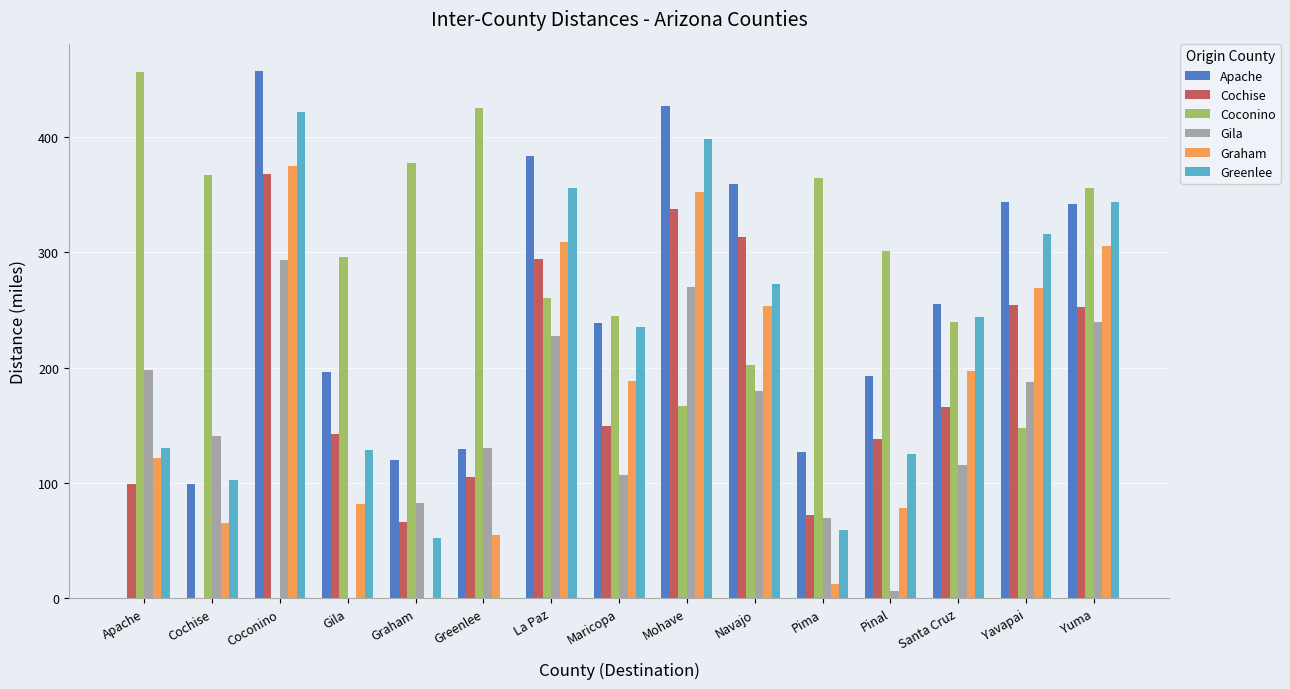

What is the sum of all Graham values?

2664.3